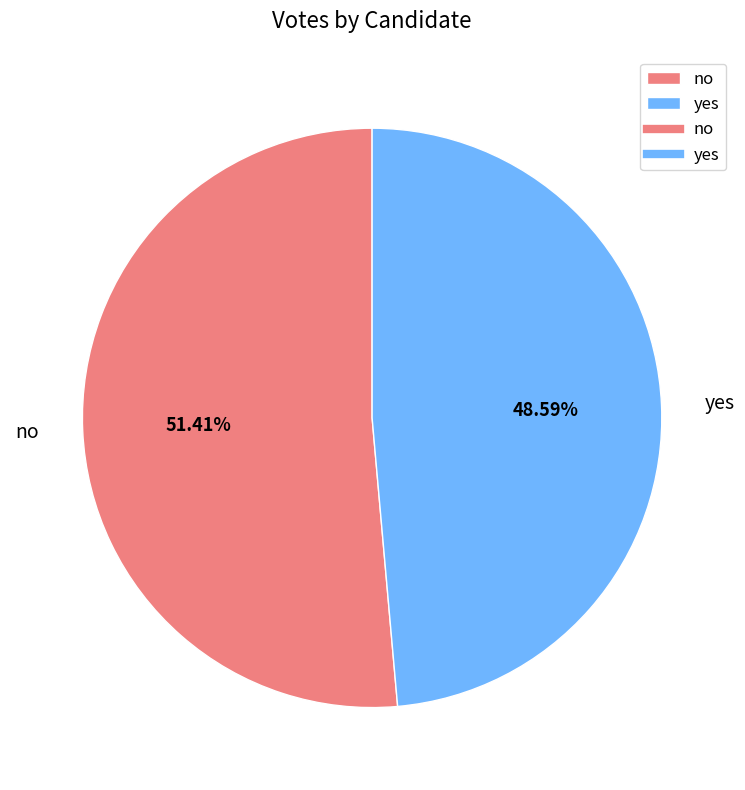

Between no and yes, which is larger?

no